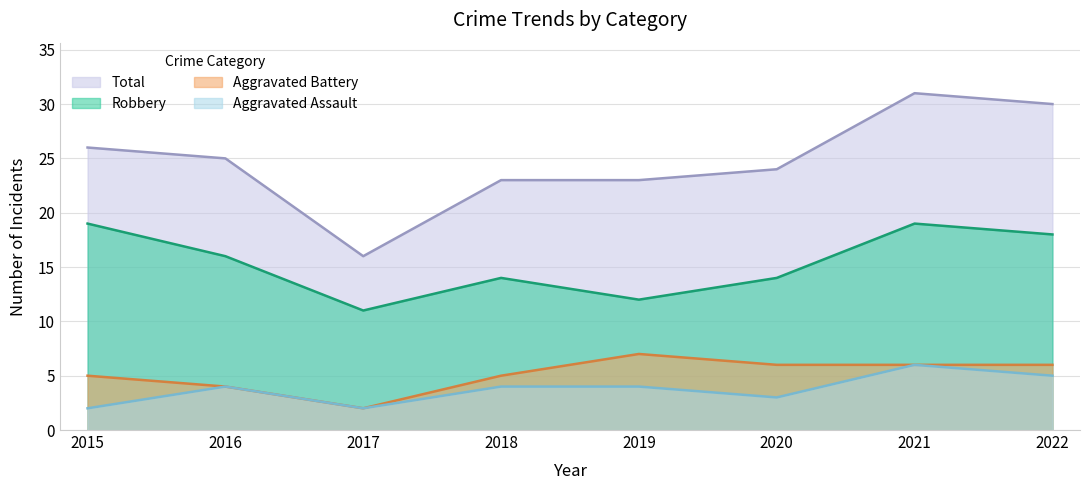

Does the chart have visible grid lines?

Yes